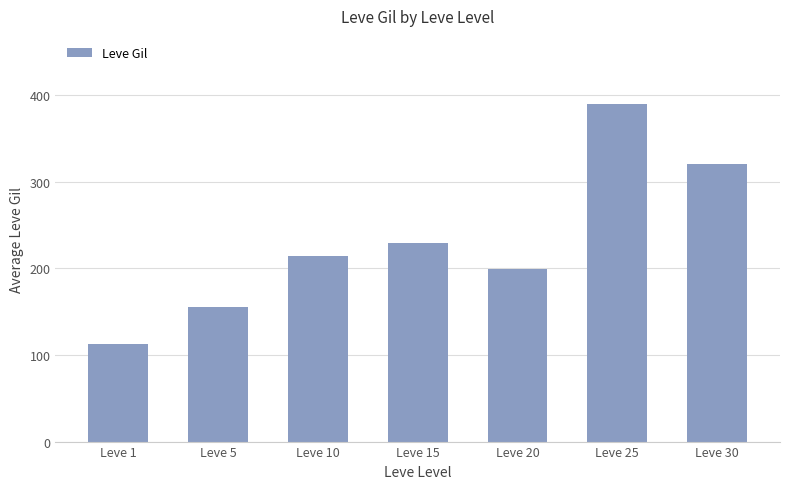

List the labels in order of value, largest first.

Leve 25, Leve 30, Leve 15, Leve 10, Leve 20, Leve 5, Leve 1